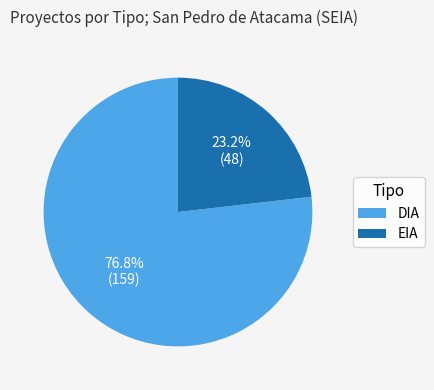

Is it true that EIA is 38% of the pie?

False